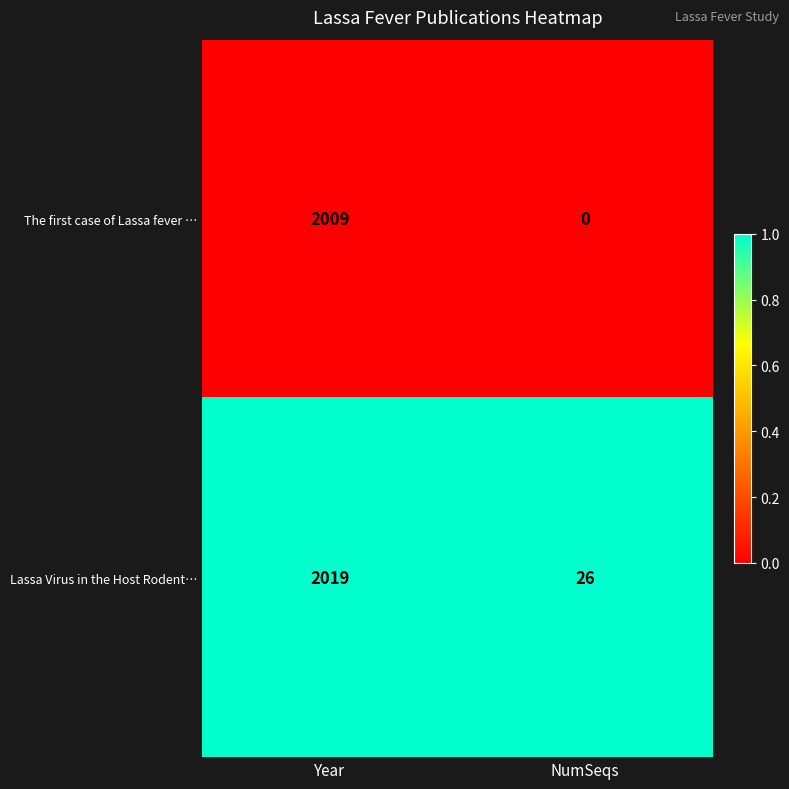

At how many categories does at least one series exceed 0?

2